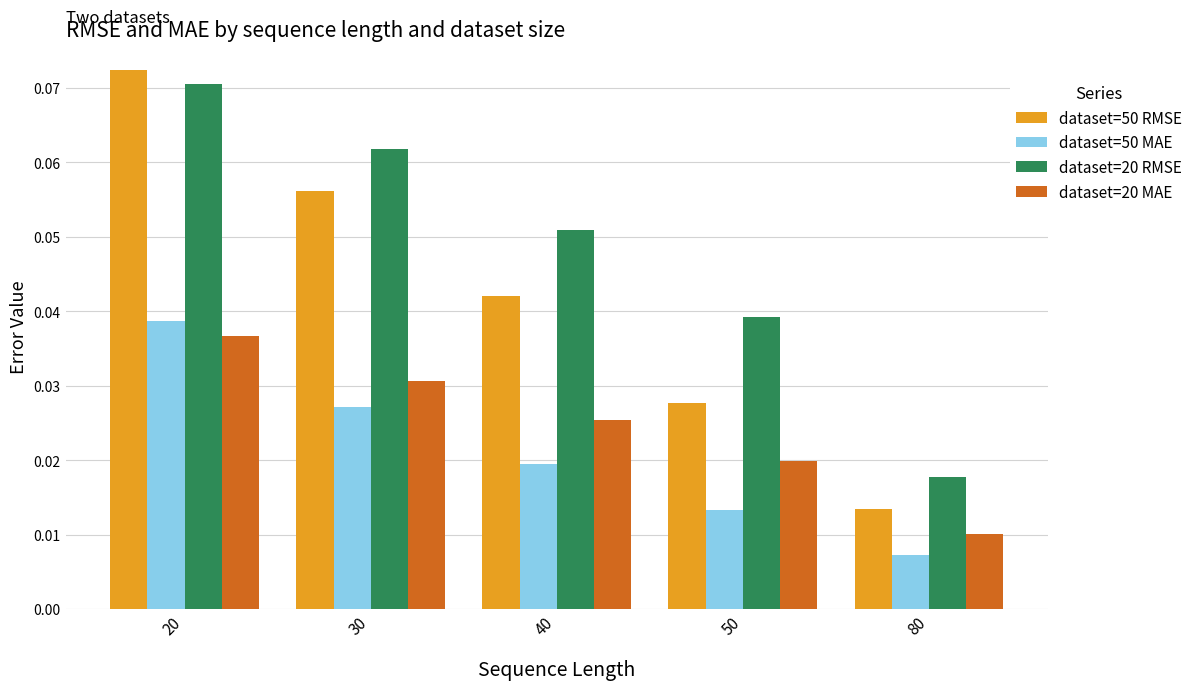

At 30, list the series in order from largest to smallest.

dataset=20 RMSE, dataset=50 RMSE, dataset=20 MAE, dataset=50 MAE